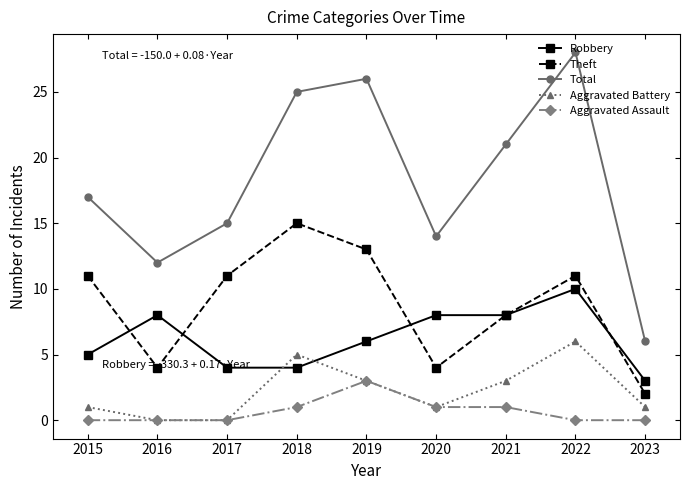

List the series in order of their peak value, highest first.

Total, Theft, Robbery, Aggravated Battery, Aggravated Assault